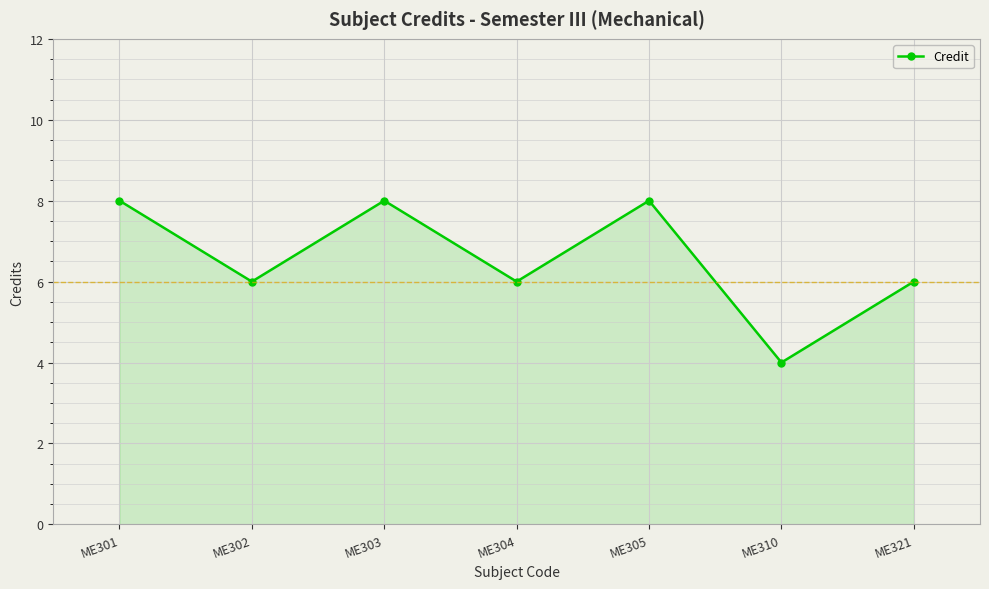

True or false: there are more than 0 points higher than both neighbors.

True